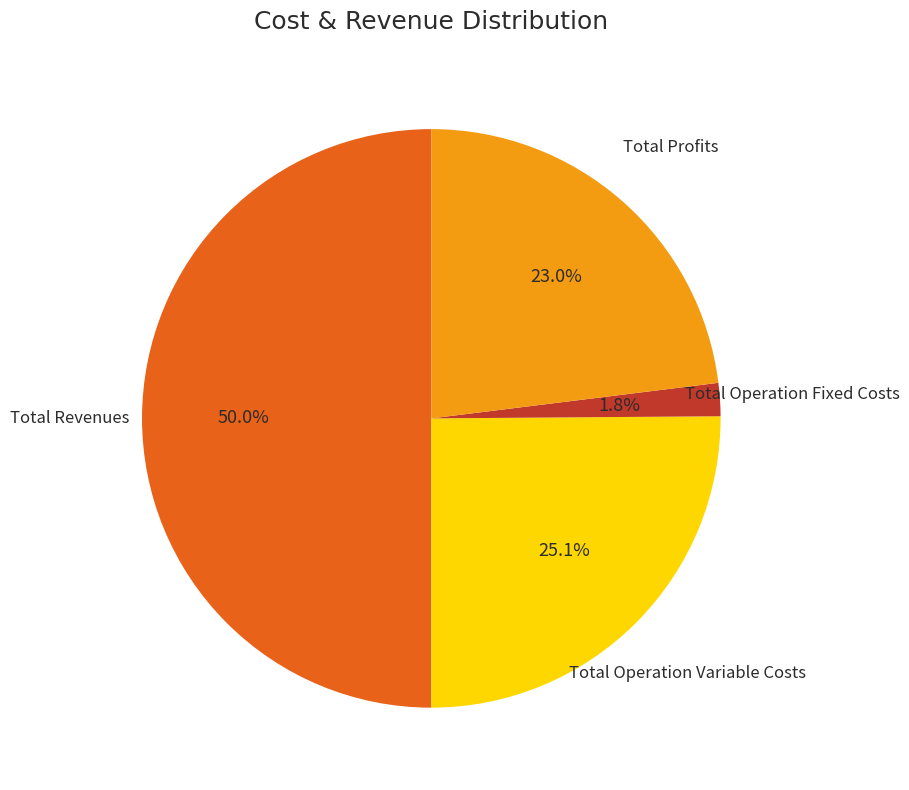

What is the smallest slice in the pie chart?

Total Operation Fixed Costs